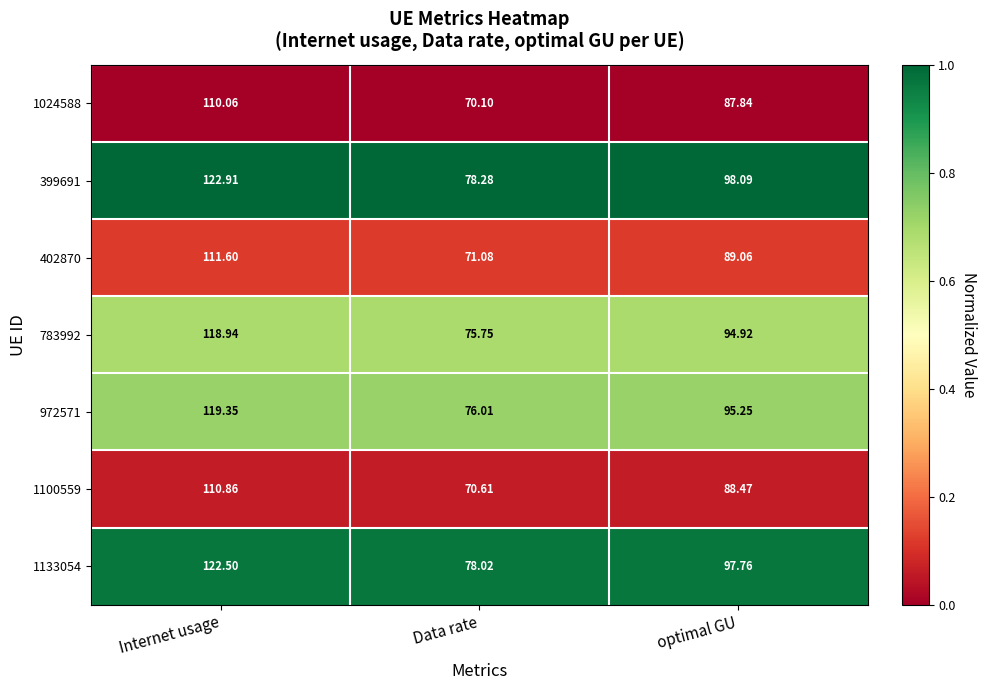

Which series has the largest total across all categories?

399691